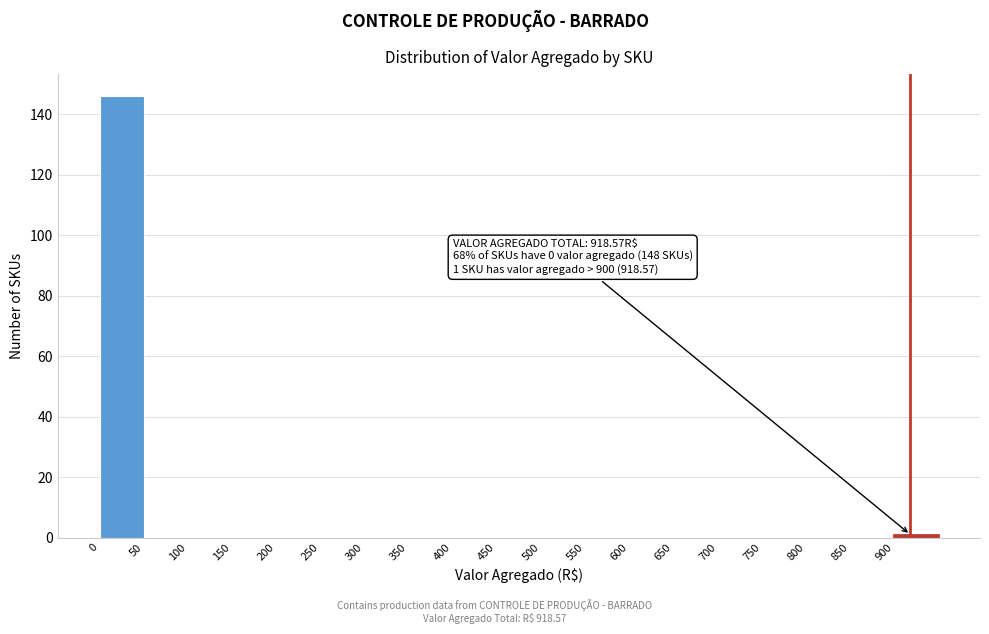

Which range on the x-axis has the tallest bar?

0 to 50